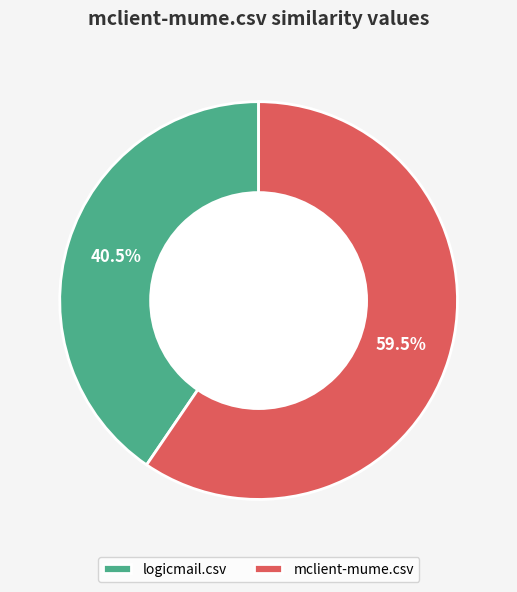

Is it true that logicmail.csv is 52% of the pie?

False